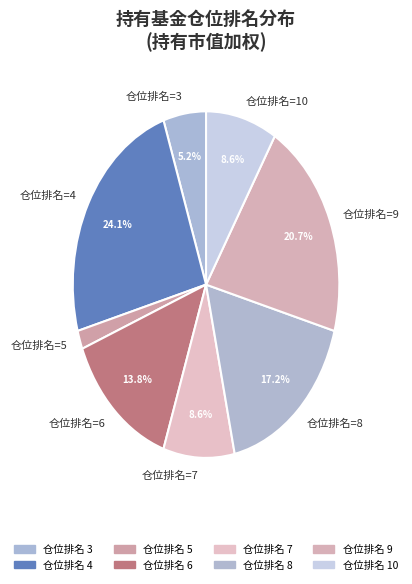

Which has a higher value, 仓位排名=5 or 仓位排名=3?

仓位排名=3